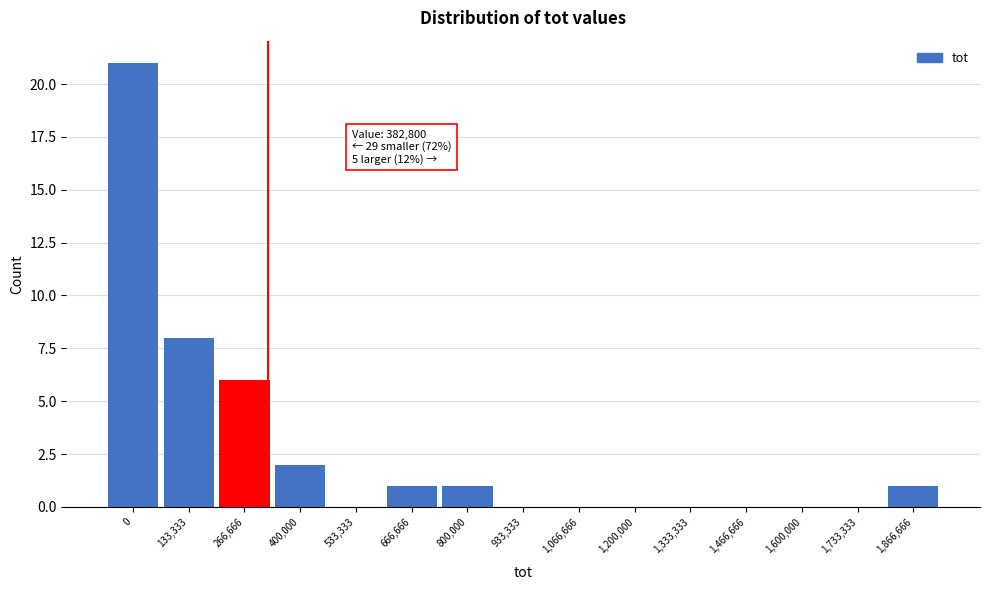

Reading left to right, list all the values displayed in this chart.

0=21	133,333=8	266,666=6	400,000=2	533,333=0	666,666=1	800,000=1	933,333=0	1,066,666=0	1,200,000=0	1,333,333=0	1,466,666=0	1,600,000=0	1,733,333=0	1,866,666=1